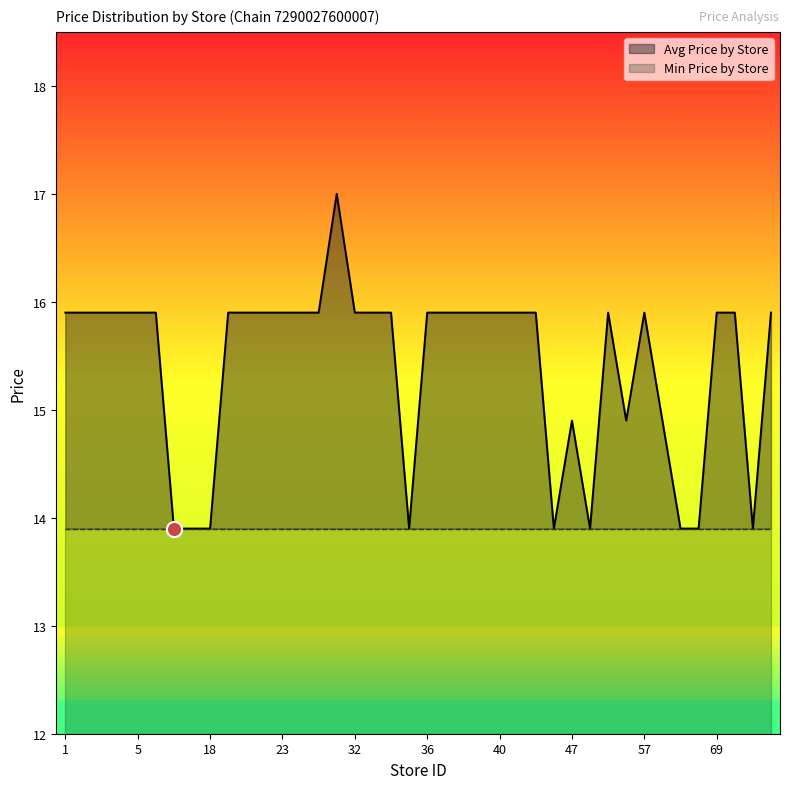

What is the ratio of the value at 9 to the value at 3?

1.0